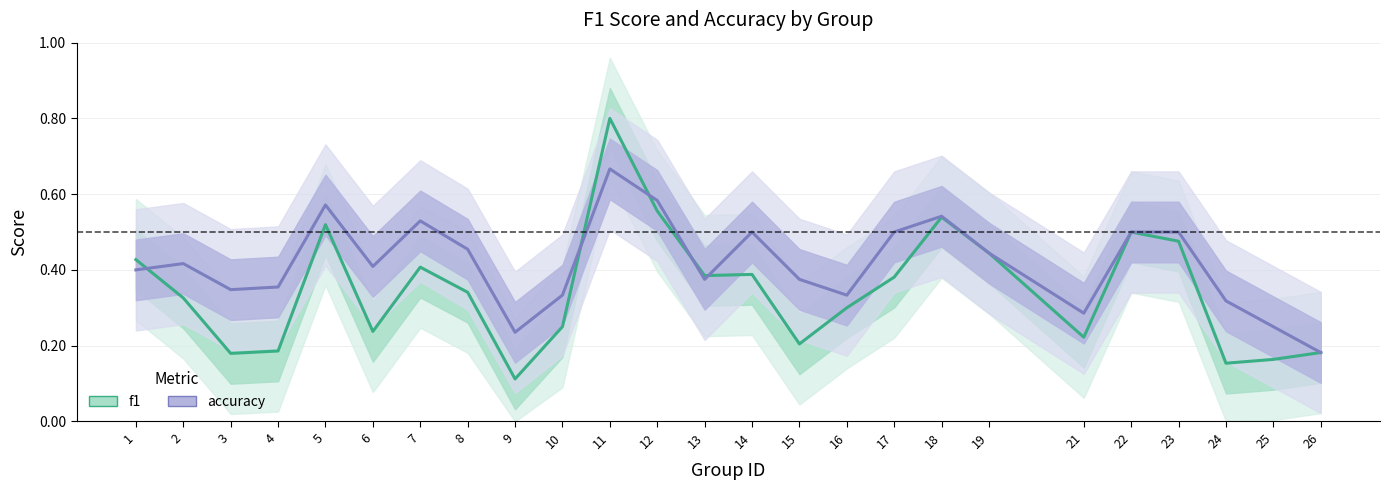

The value of accuracy at 8 is 0.5. True or false?

True